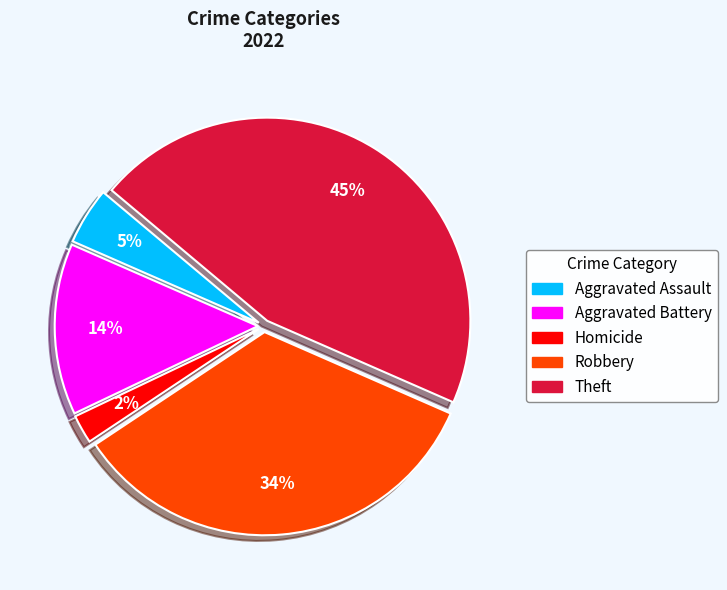

To the nearest percent, what is the average slice percentage?

20%